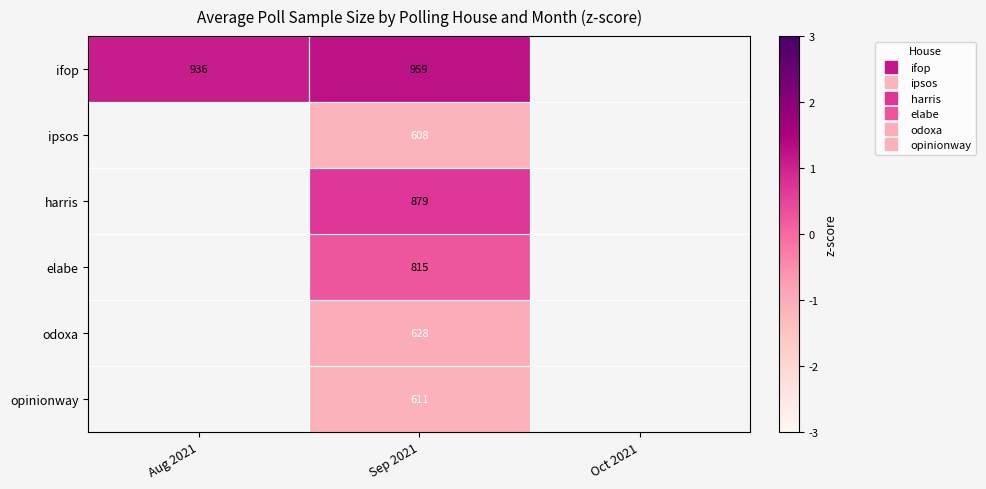

What is the minimum value shown in the chart?

-1.2